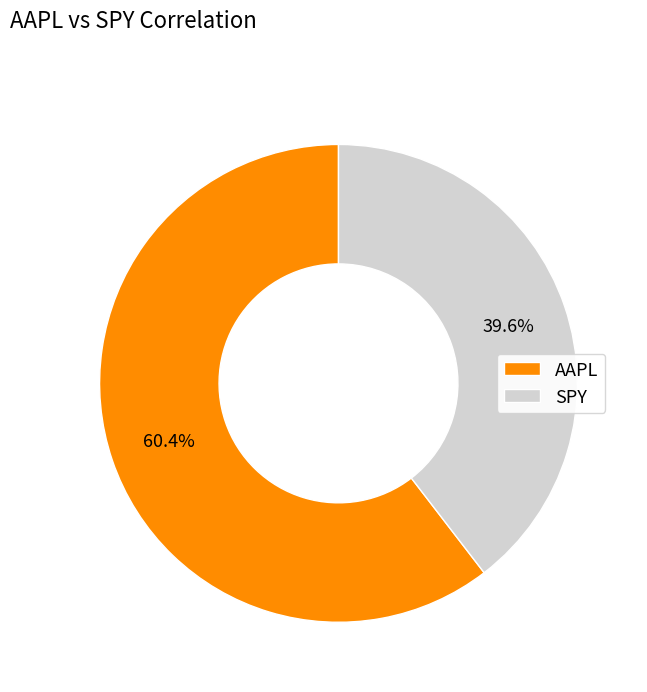

Approximately how many times larger is the value at SPY compared to AAPL?

0.7